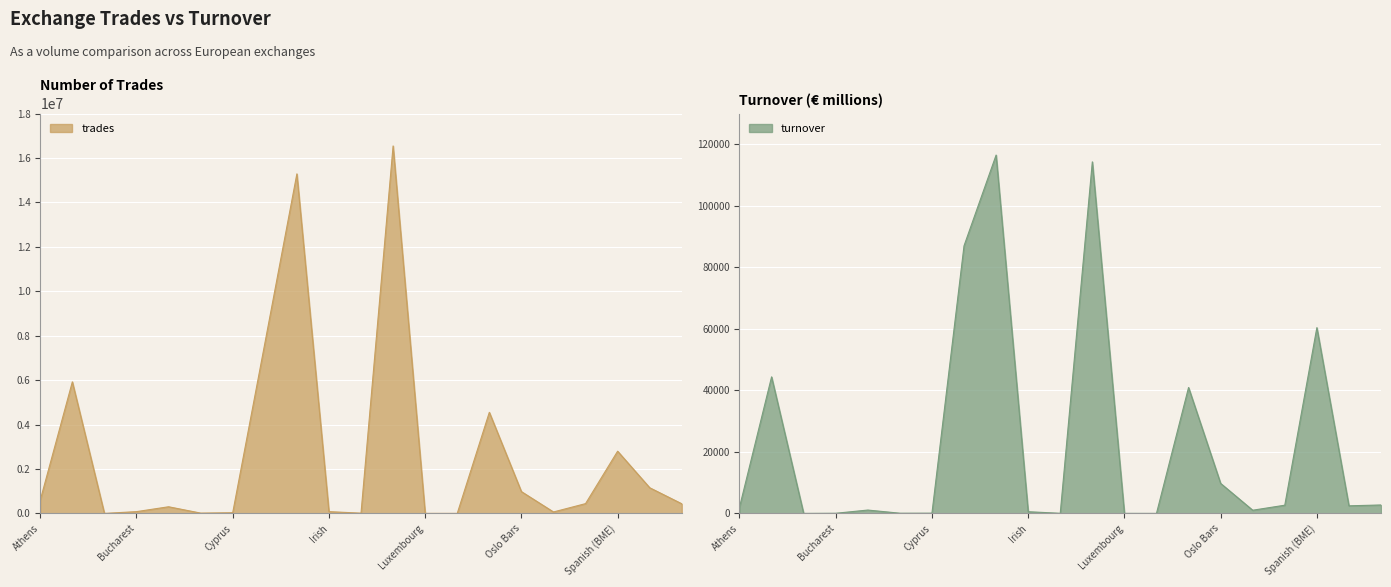

What is the difference between the trades values at Spanish (BME) and Warsaw?

1643950.0